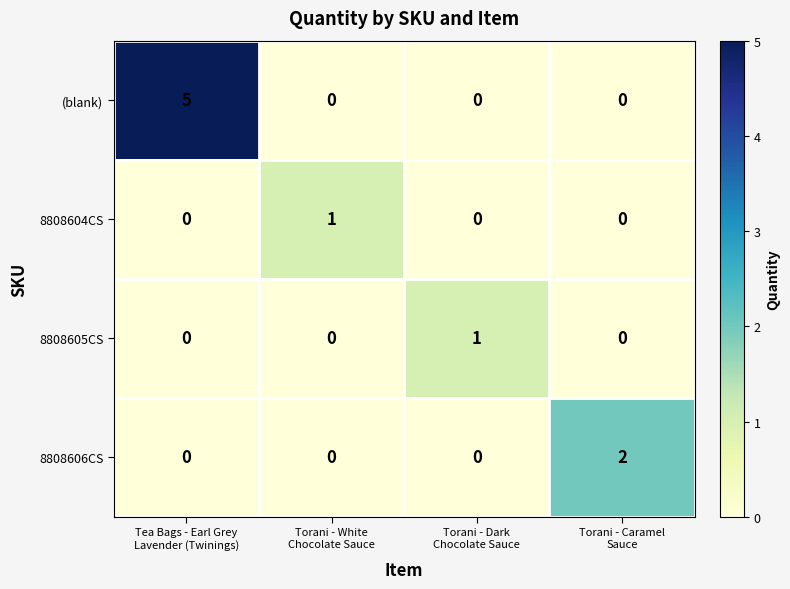

How many data points in 8808605CS are above 0?

1